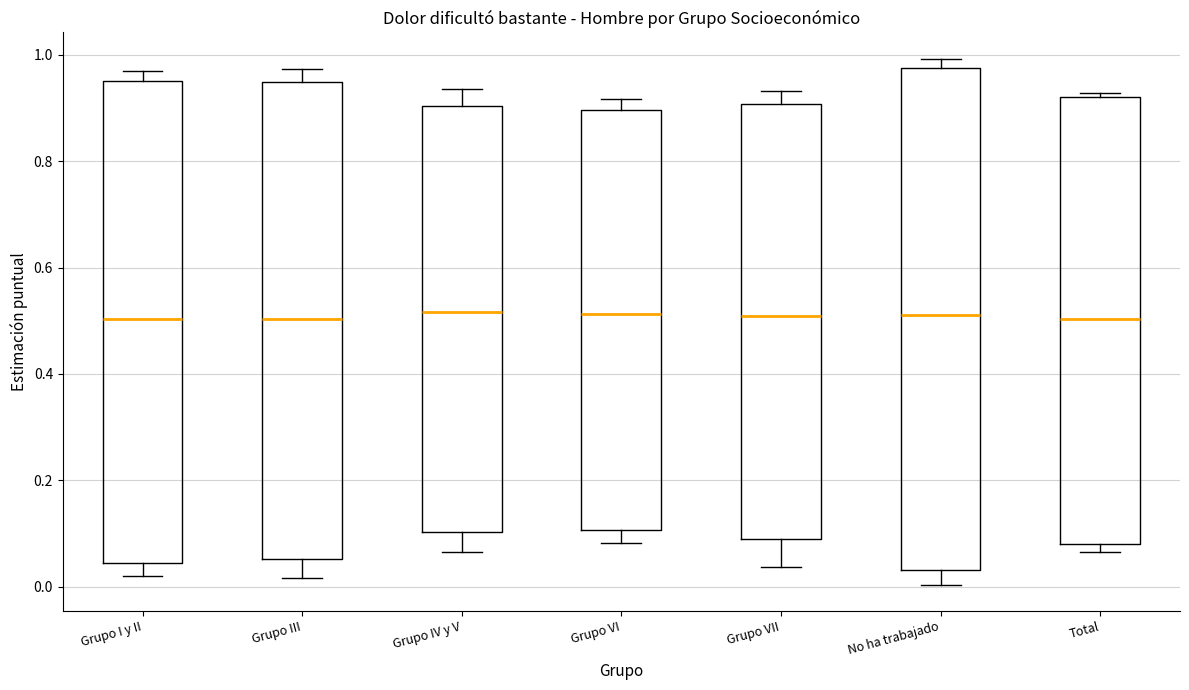

Where is the upper edge of the box for Grupo I y II on the y-axis? The values are not printed on the chart, so give them approximately, as read against the axis.

0.96